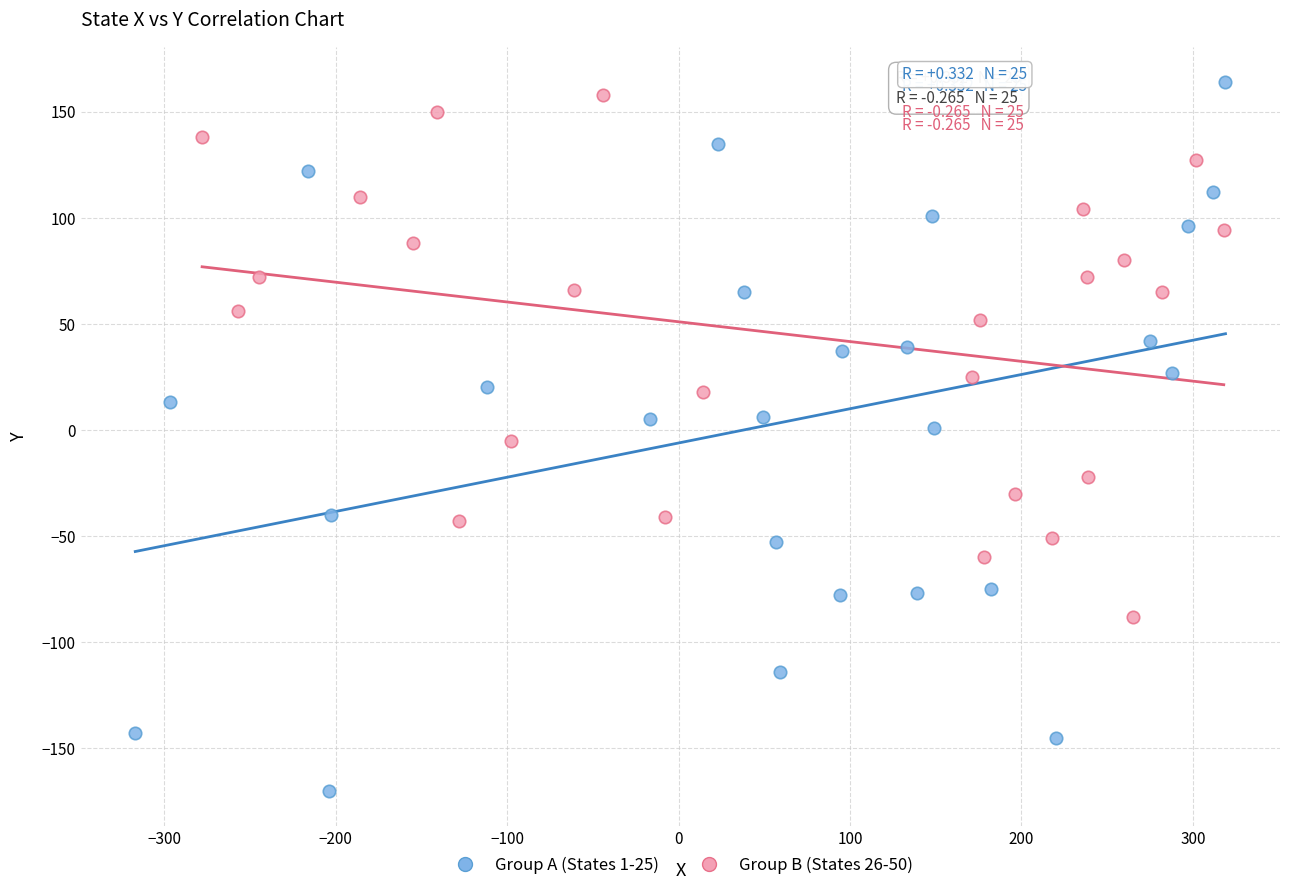

Which series has the widest spread of Y values?

Group A (States 1-25)